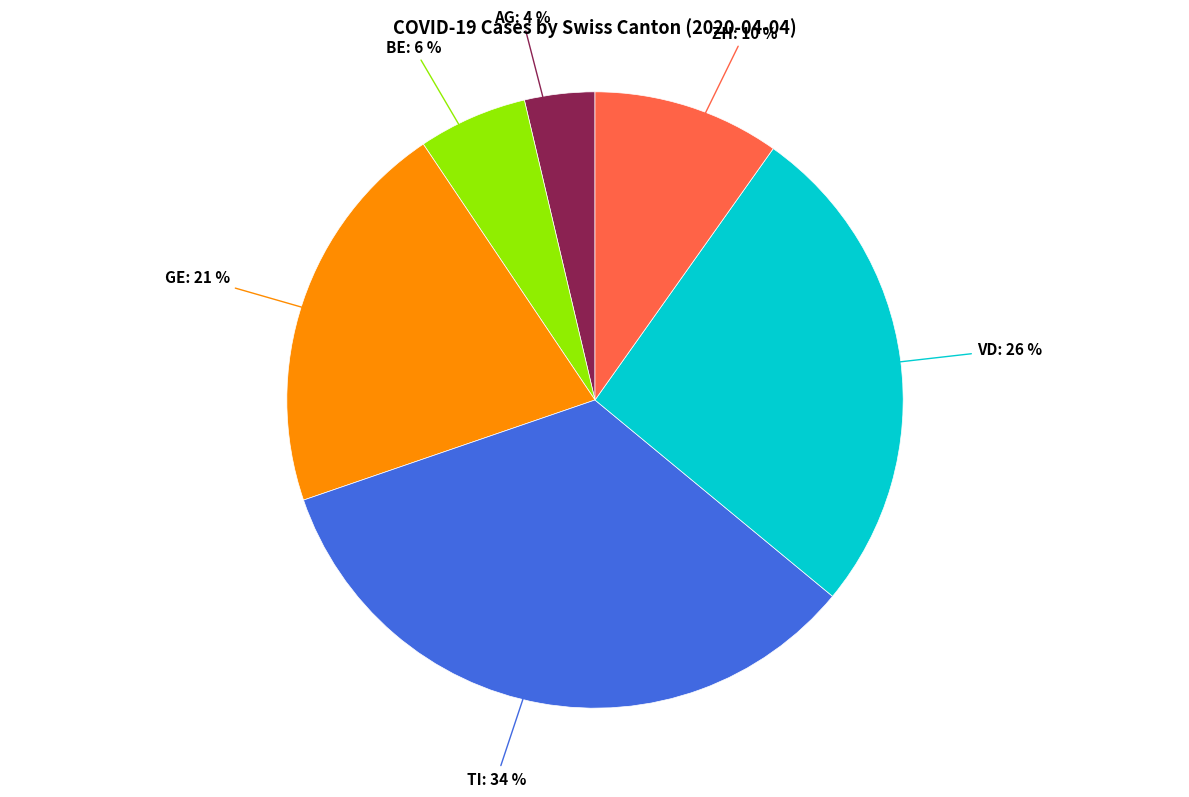

Does any single category account for the majority?

No